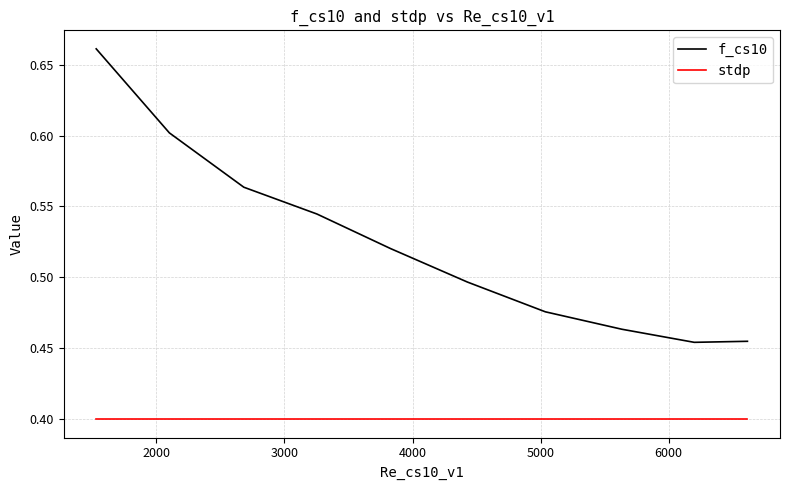

Which series has the largest range (max minus min)?

f_cs10